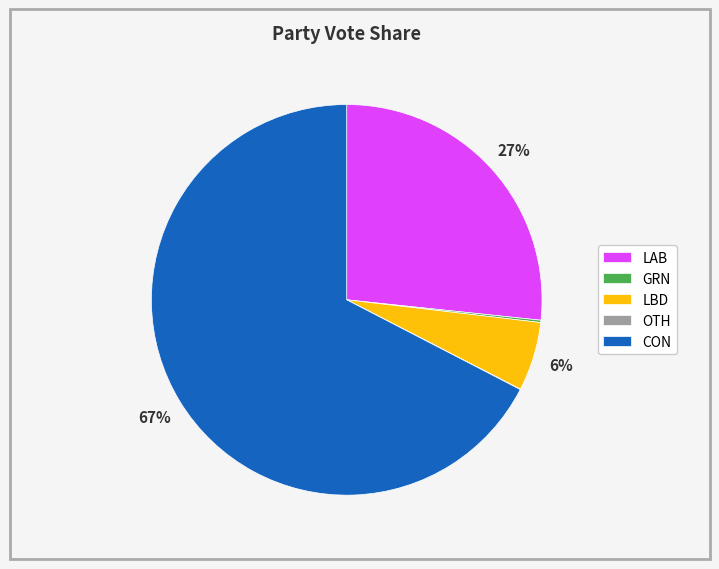

Is it true that CON is 67% of the pie?

True